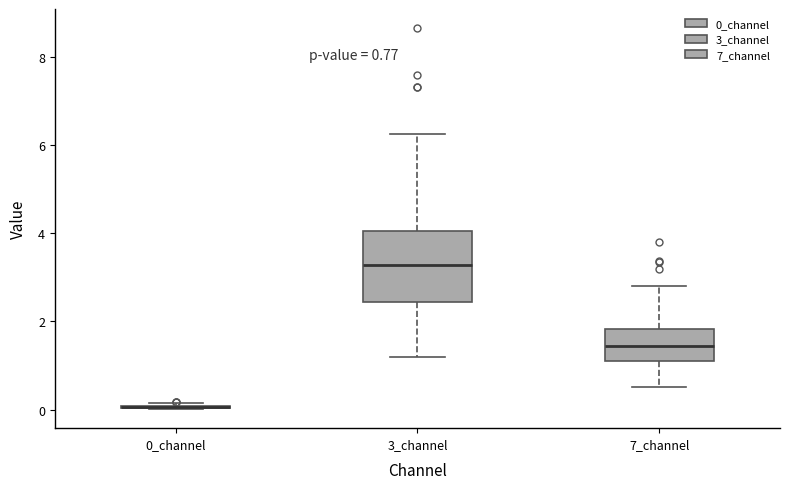

Which box is the tallest, from its lower edge to its upper edge?

3_channel